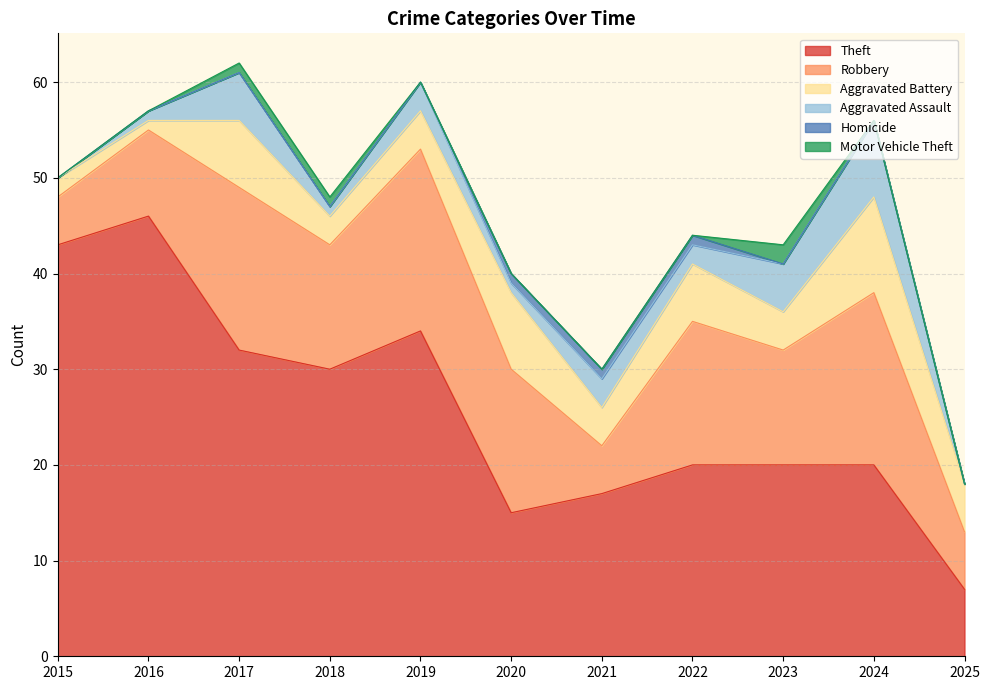

Read the Aggravated Battery value at 2017.

7